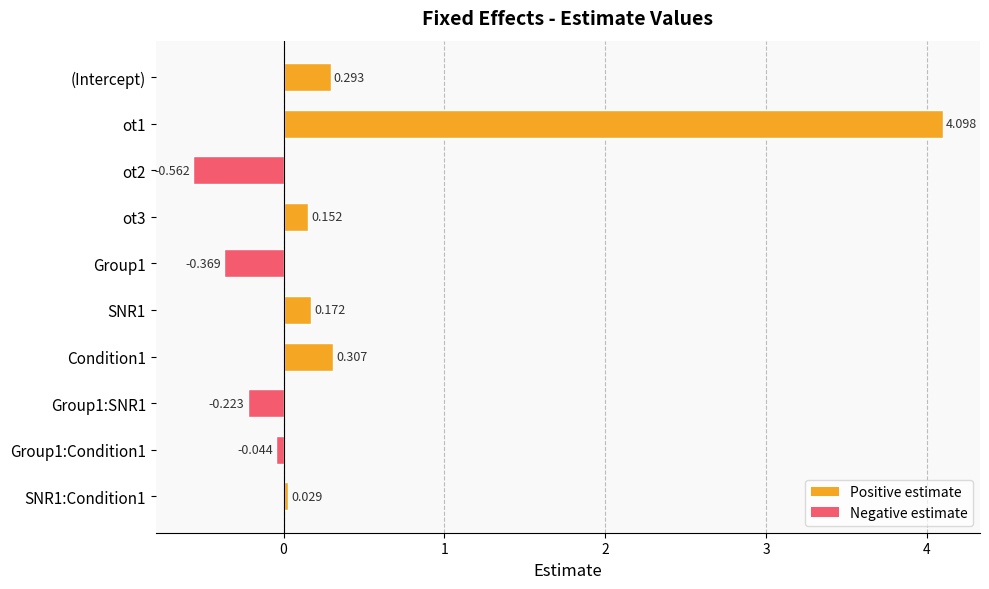

At which label is the value closest to 1?

Condition1